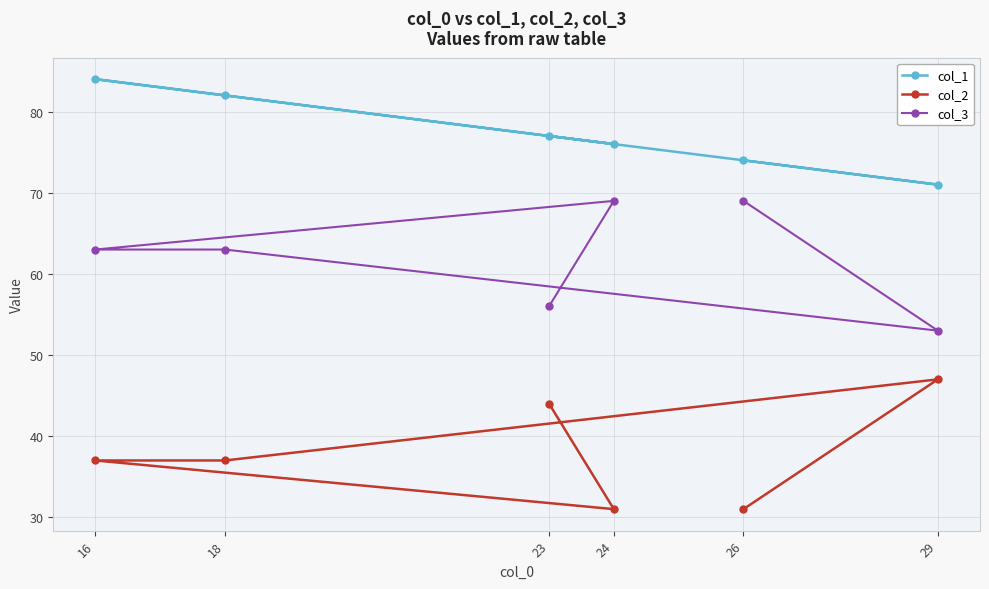

What is the sum of all col_3 values?

373